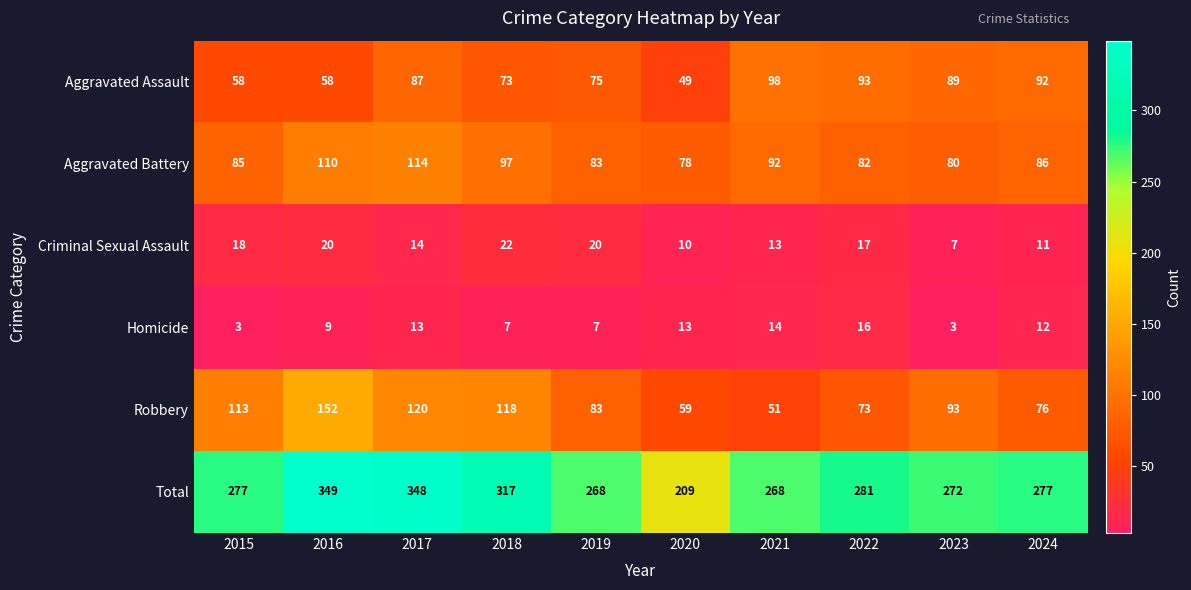

At which category is the sum across all series the highest?

2016